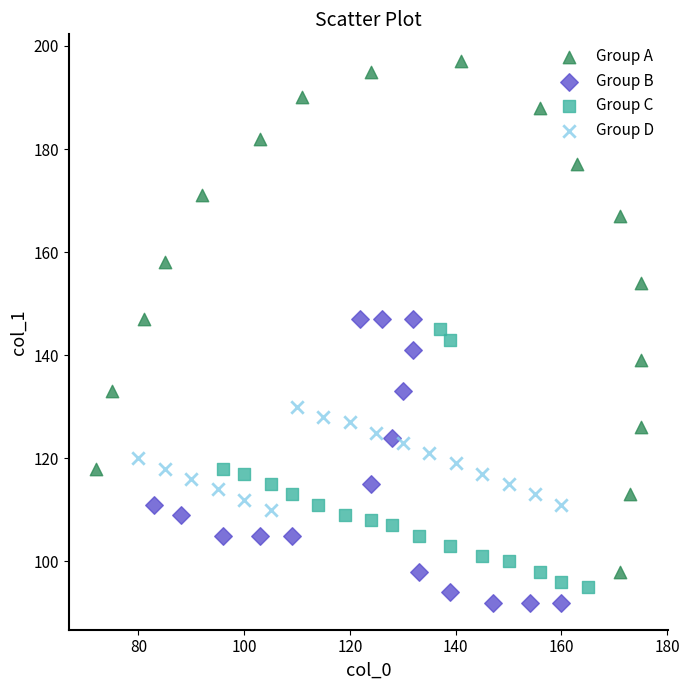

Which series contains the highest Y value?

Group A